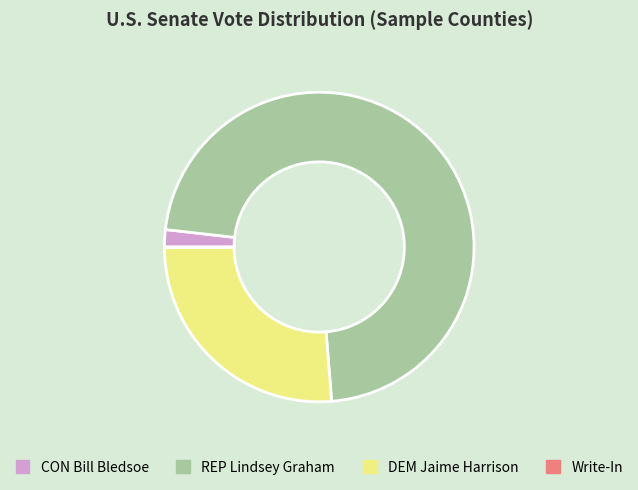

Do DEM Jaime Harrison and REP Lindsey Graham together represent more than half of the pie?

Yes